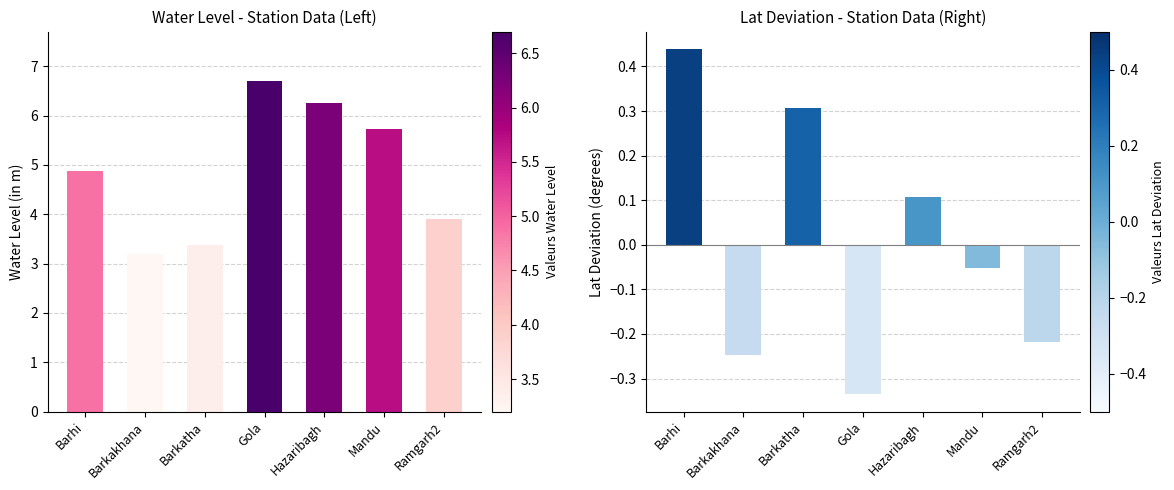

What is the spread (max minus min) of values at Barkatha?

3.1